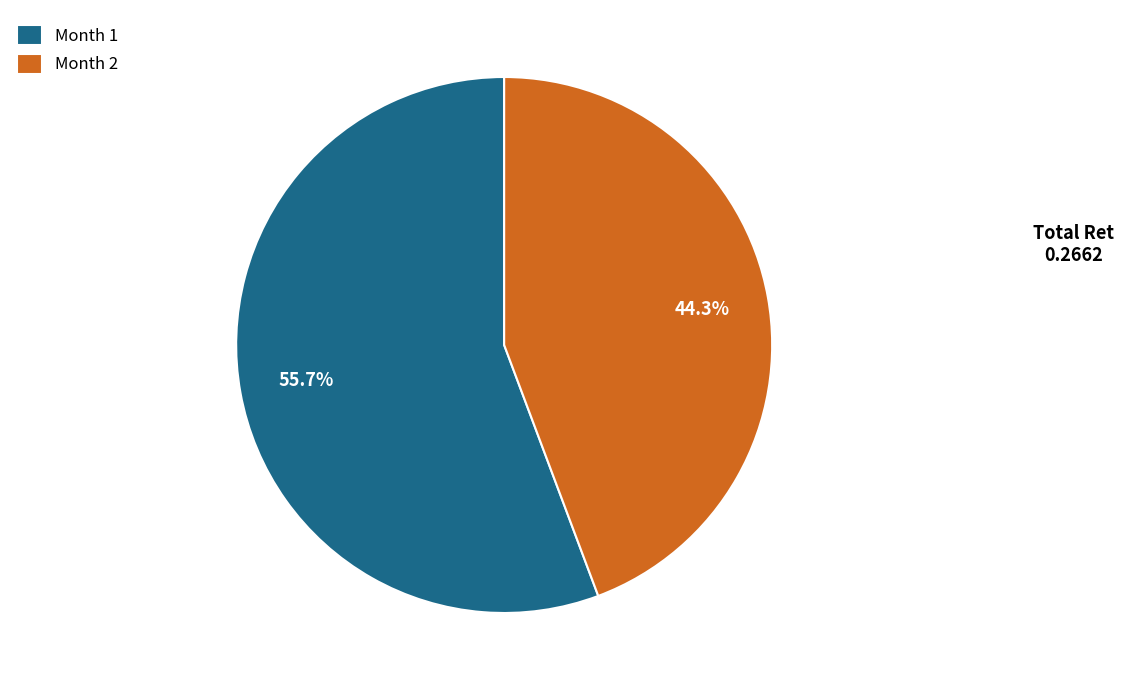

Combined, what portion of the pie is Month 2 and Month 1?

100.0%